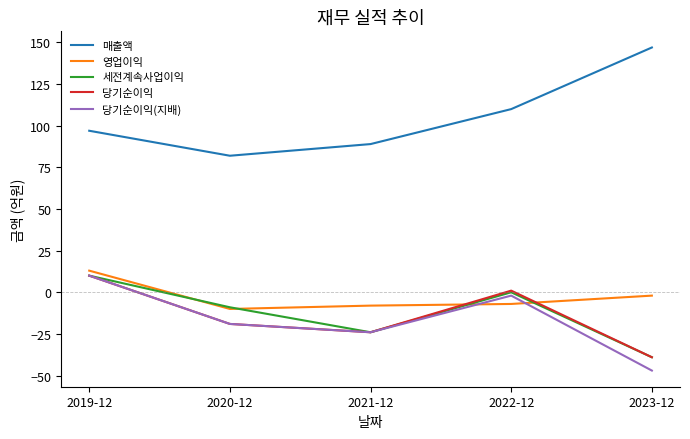

Which category has the highest value across all series?

2023-12